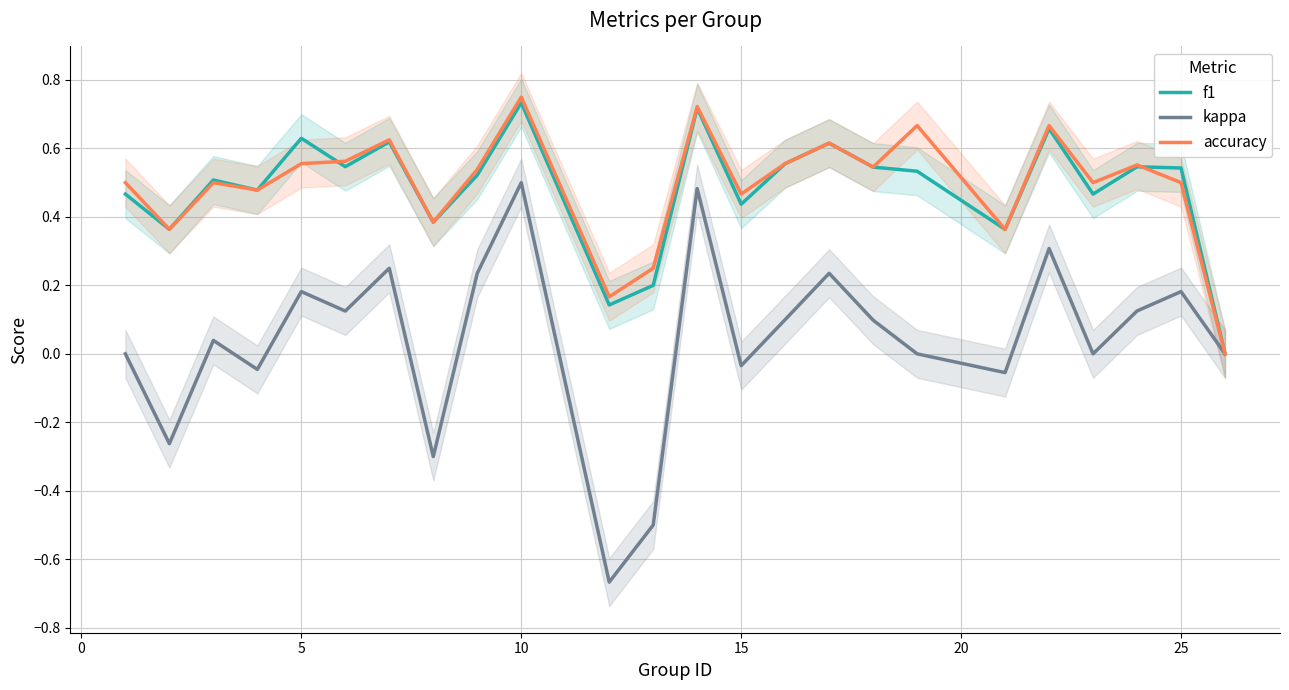

How many data points in f1 are above 0?

23